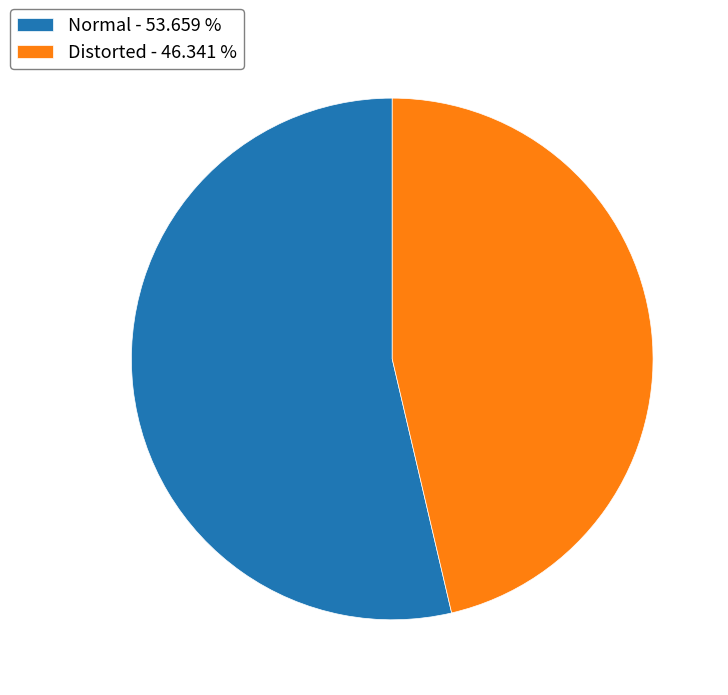

What is the ratio of the value at Distorted - 46.341 % to the value at Normal - 53.659 %?

0.9